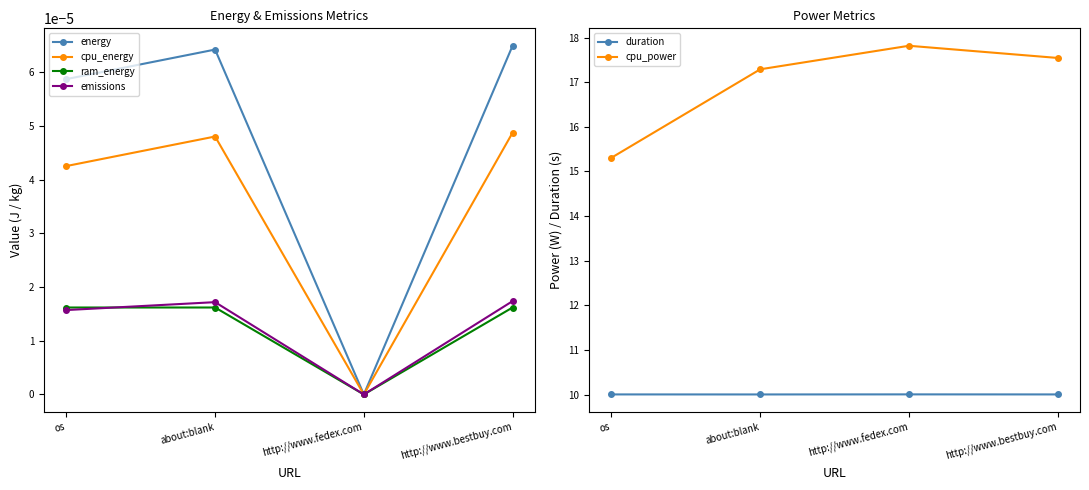

True or false: energy has more than 0 interior local peaks.

True